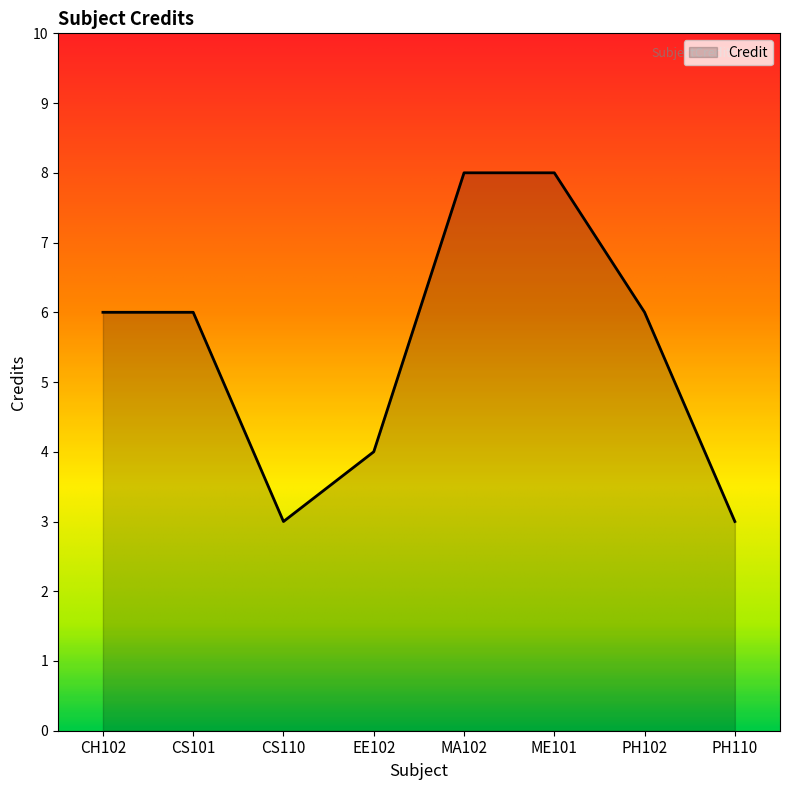

What is the maximum value shown in the chart?

8